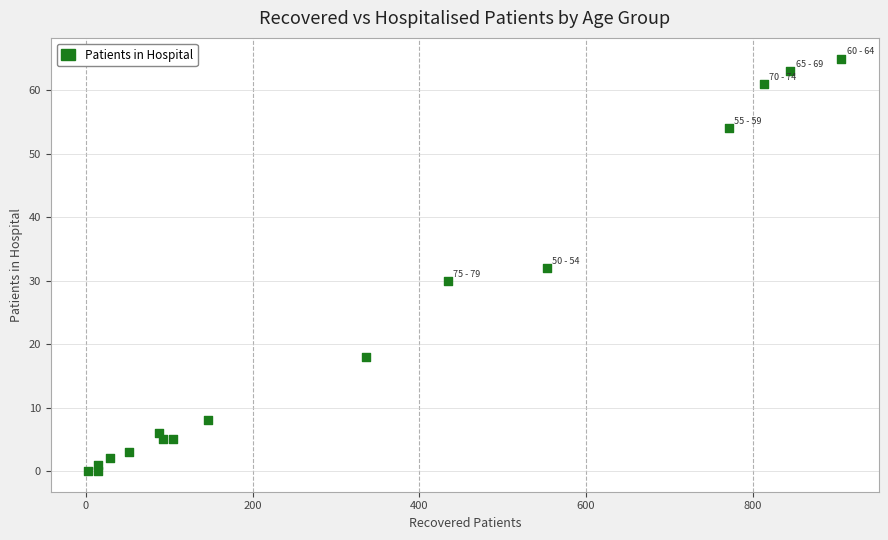

What is the range of Y values (max minus min)?

65